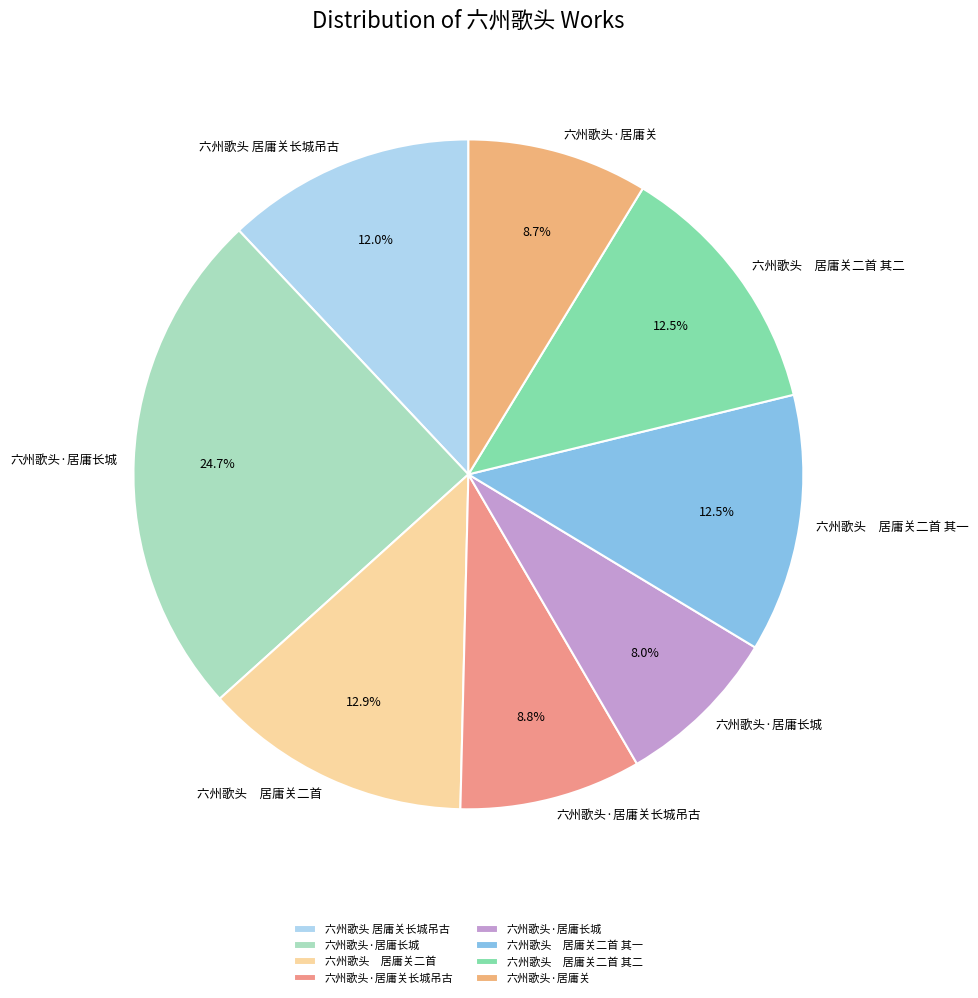

To the nearest percent, what is the difference between the largest and smallest slice percentages?

17%